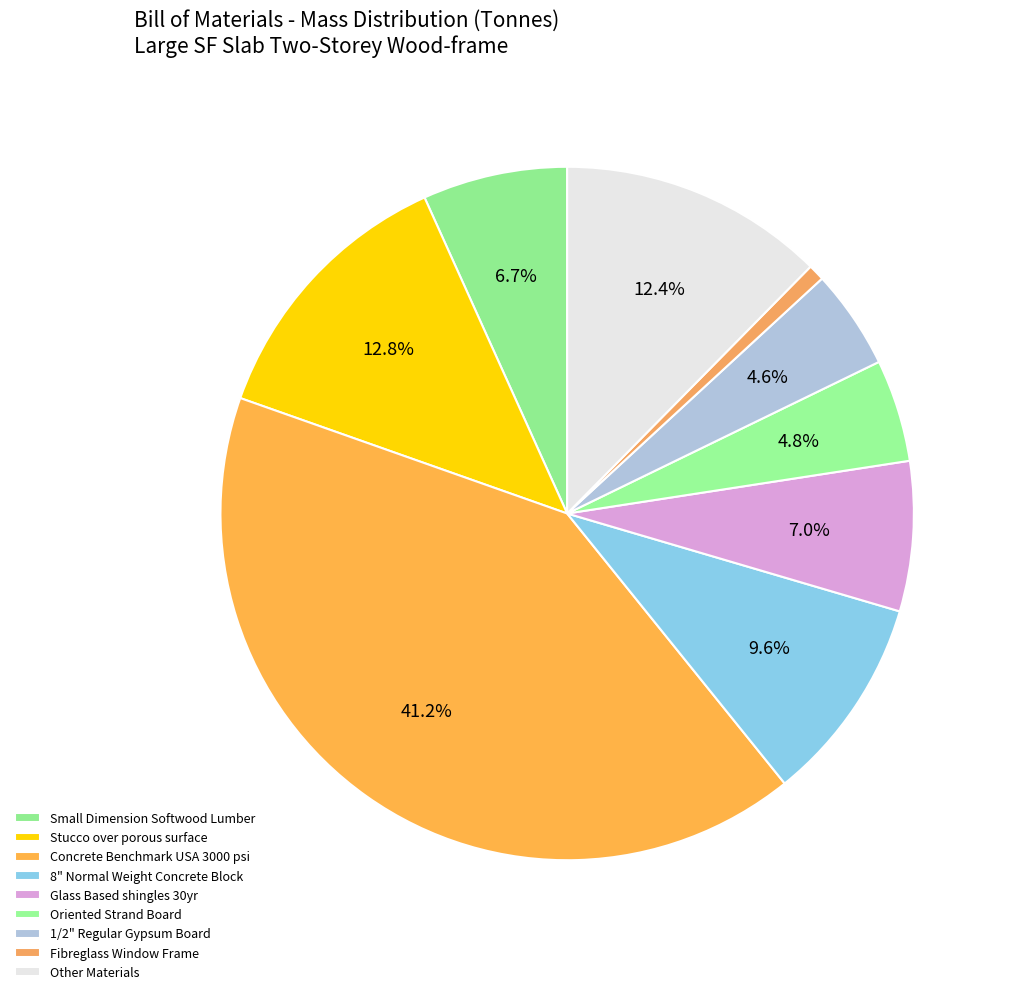

Combined, do Fibreglass Window Frame and 8" Normal Weight Concrete Block account for over 50%?

No